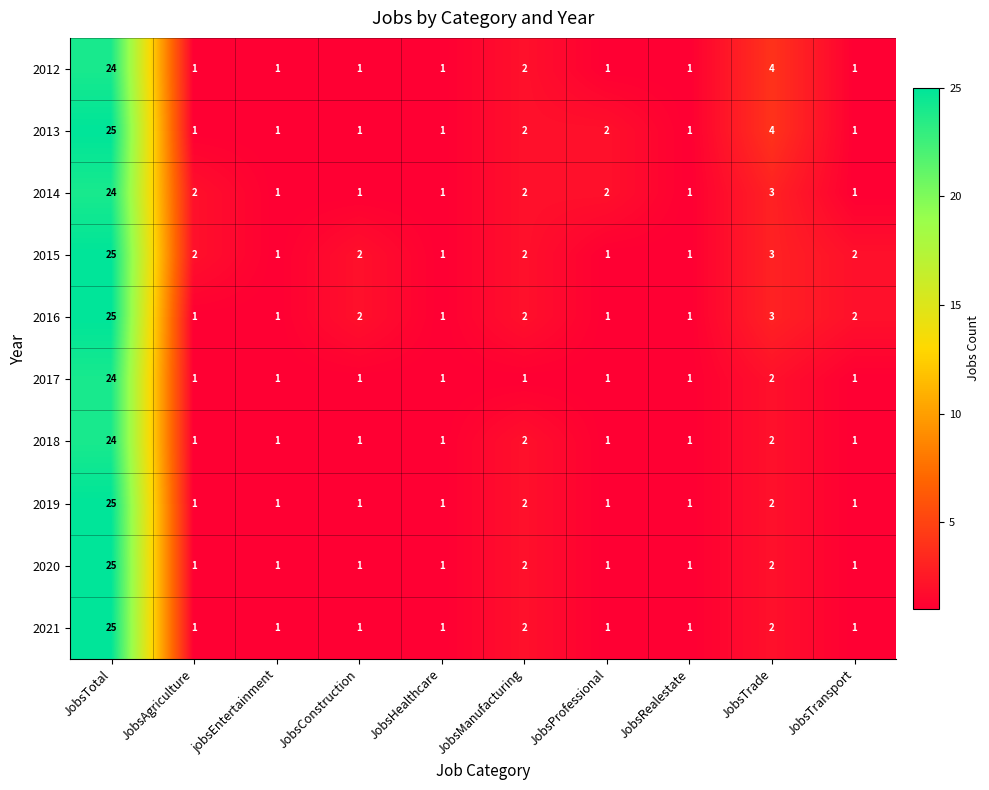

What is the sum of the 2016 values at JobsTotal and jobsEntertainment?

26